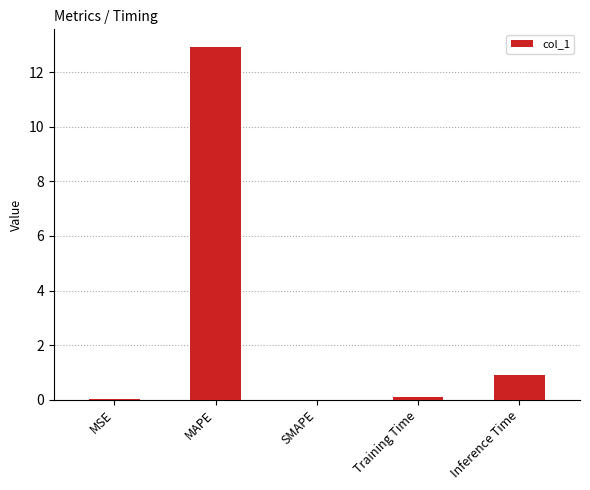

What is the sum of all values?

13.9